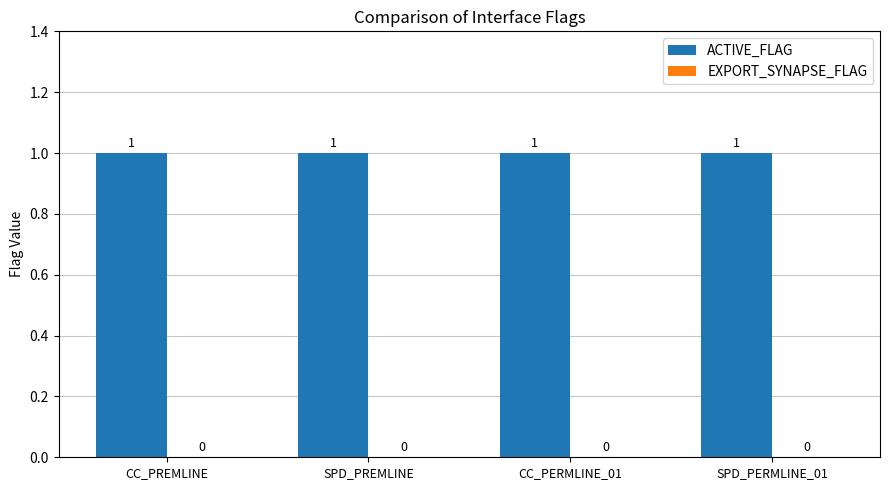

The ACTIVE_FLAG series shows 1 at SPD_PREMLINE. True or false?

False